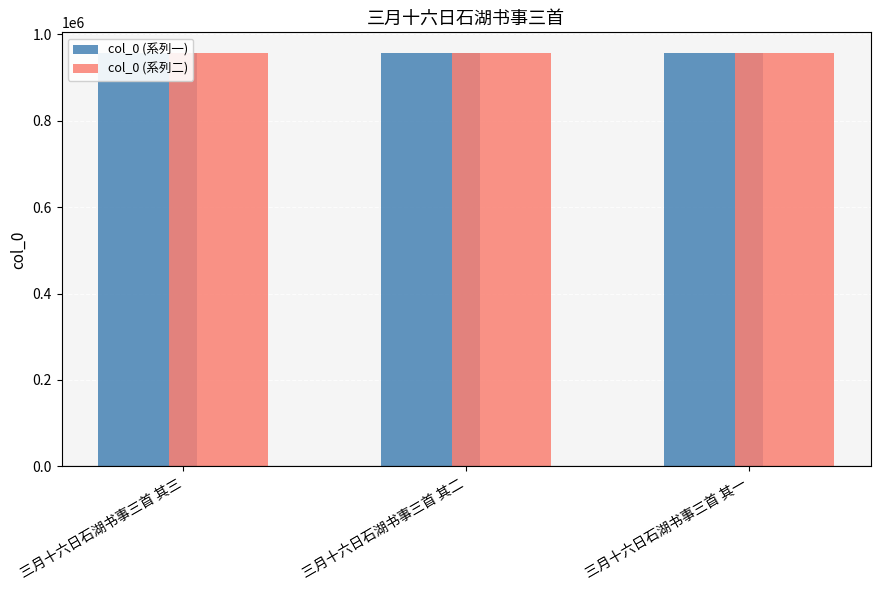

Which series has the largest total across all categories?

col_0 (系列一)